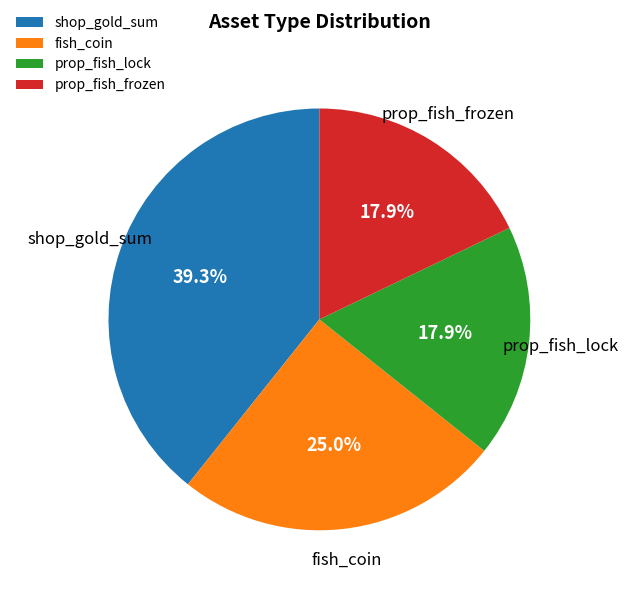

What is the total percentage of fish_coin and prop_fish_lock?

42.9%